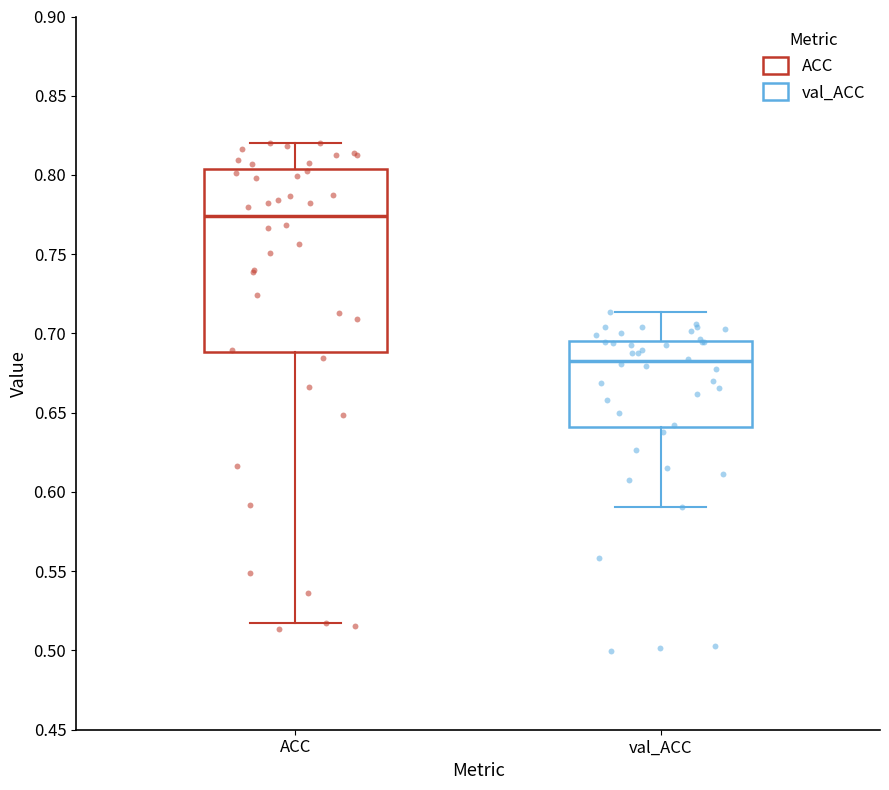

Reading left to right, transcribe this box plot: for each box, give where its median line is, the range the box spans, and where its two whiskers end, as read against the y-axis. The values are not printed on the chart, so give them approximately, as read against the axis.

ACC: median 0.775, box 0.690 to 0.805, whiskers 0.515 to 0.820
val_ACC: median 0.680, box 0.640 to 0.695, whiskers 0.590 to 0.715